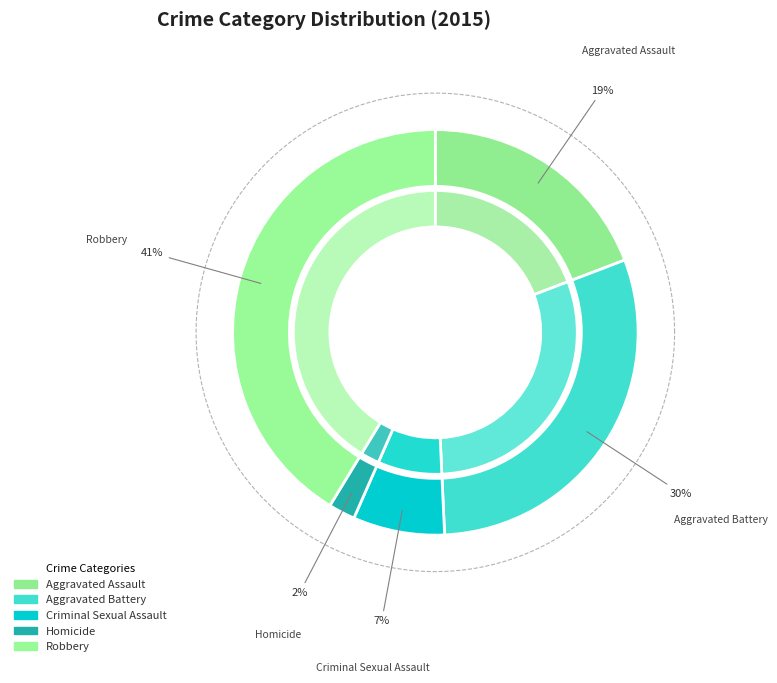

Does Criminal Sexual Assault account for over 50% of the chart?

No